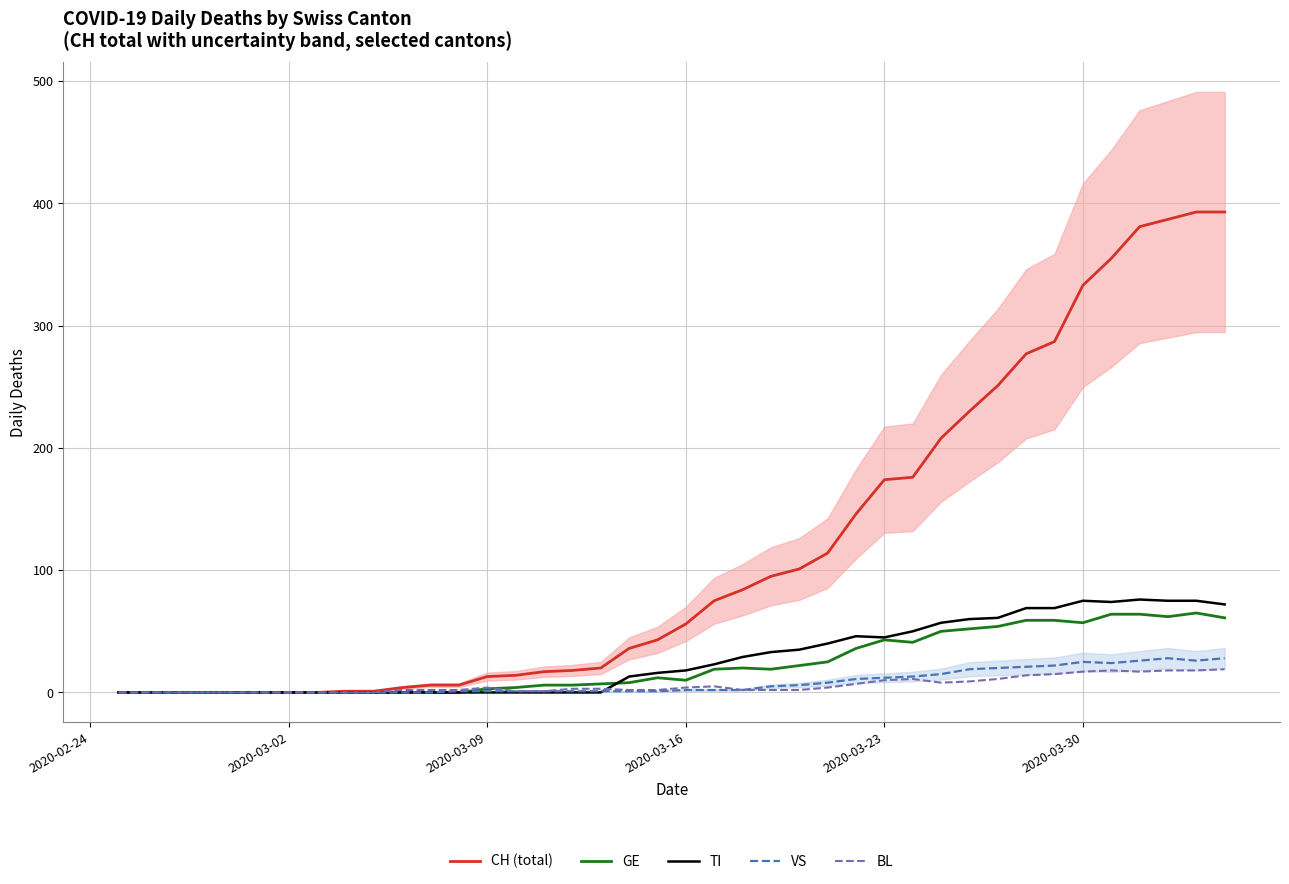

What is the maximum value for CH (total)?

393